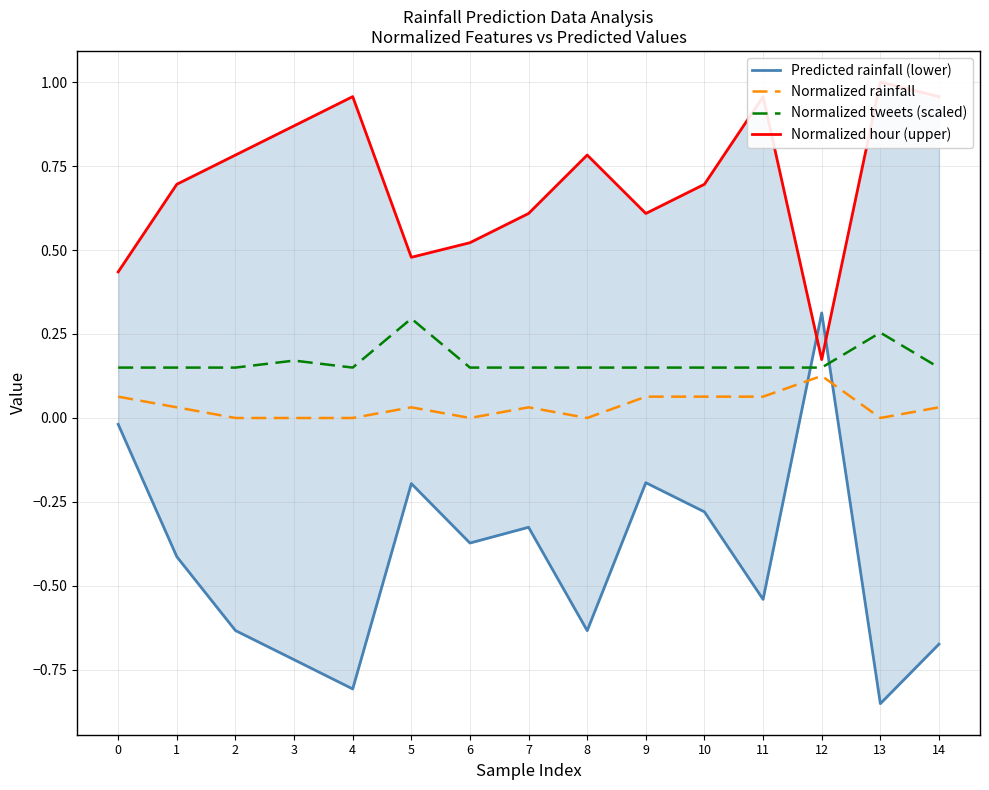

What are all the series names shown in the legend?

Predicted rainfall (lower), Normalized rainfall, Normalized tweets (scaled), Normalized hour (upper)